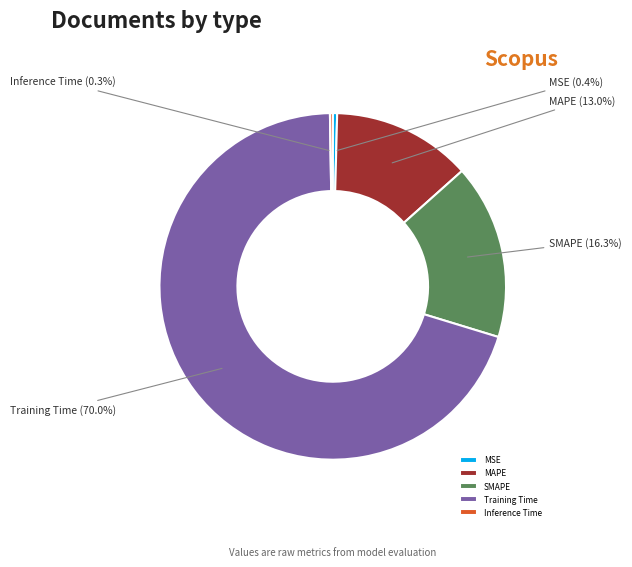

Is there a majority slice in this chart?

Yes